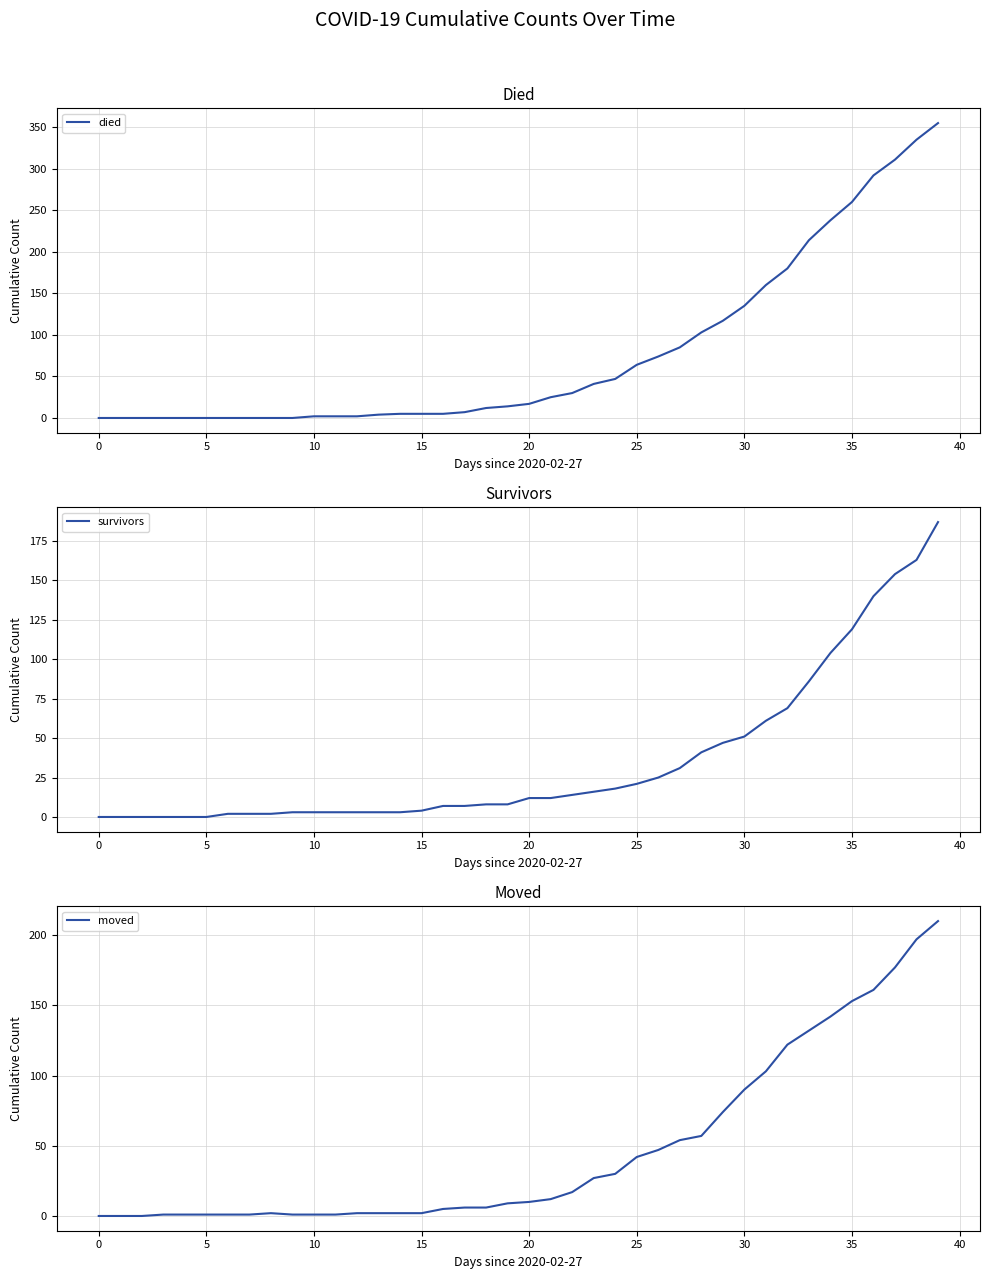

What is the difference between the survivors values at 33 and 28?

45